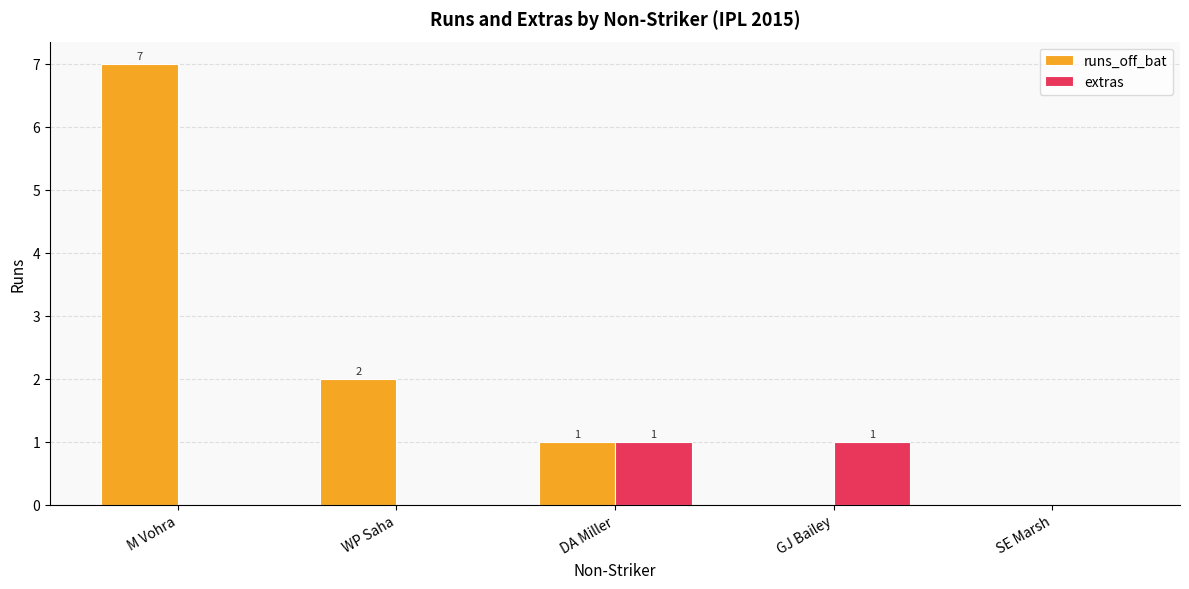

How many data points in extras are above 0?

2